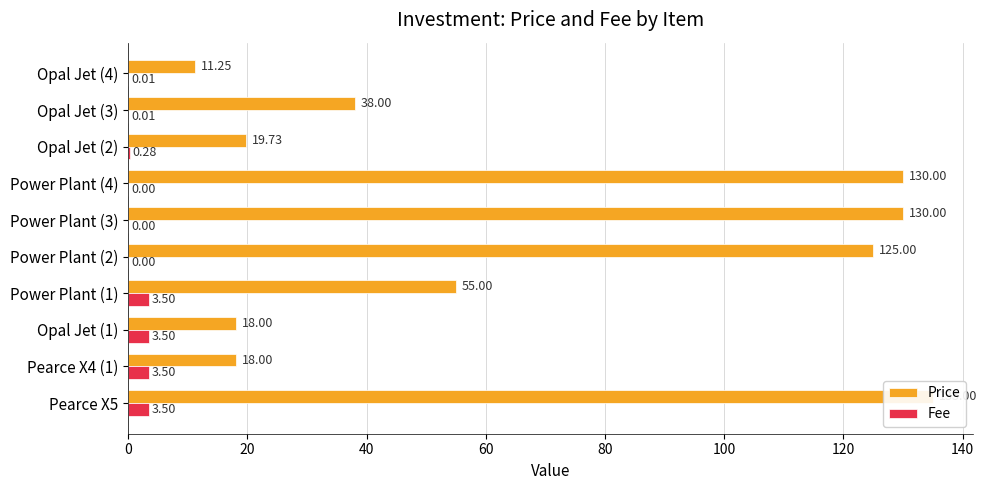

Between Opal Jet (1) and Power Plant (2), which series saw the biggest shift?

Price